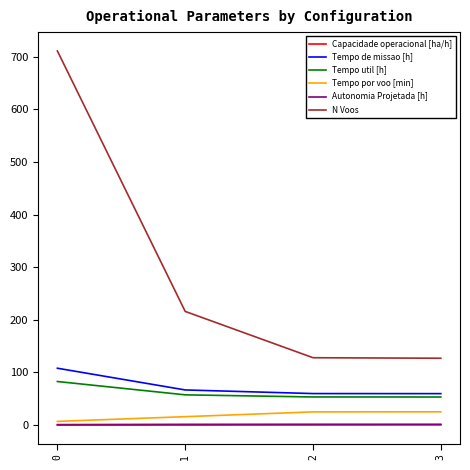

What are all the series names shown in the legend?

Capacidade operacional [ha/h], Tempo de missao [h], Tempo util [h], Tempo por voo [min], Autonomia Projetada [h], N Voos